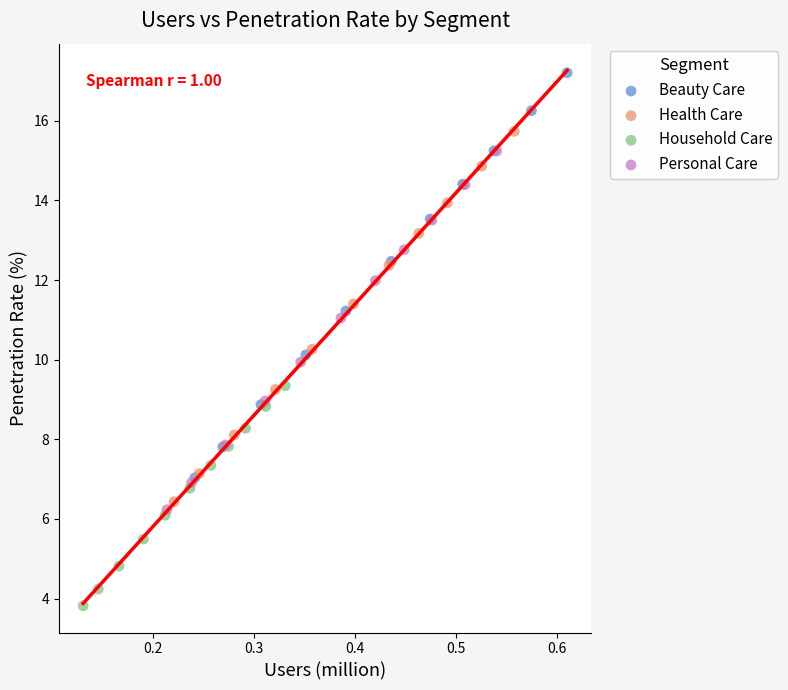

Which series contains the lowest Y value?

Household Care